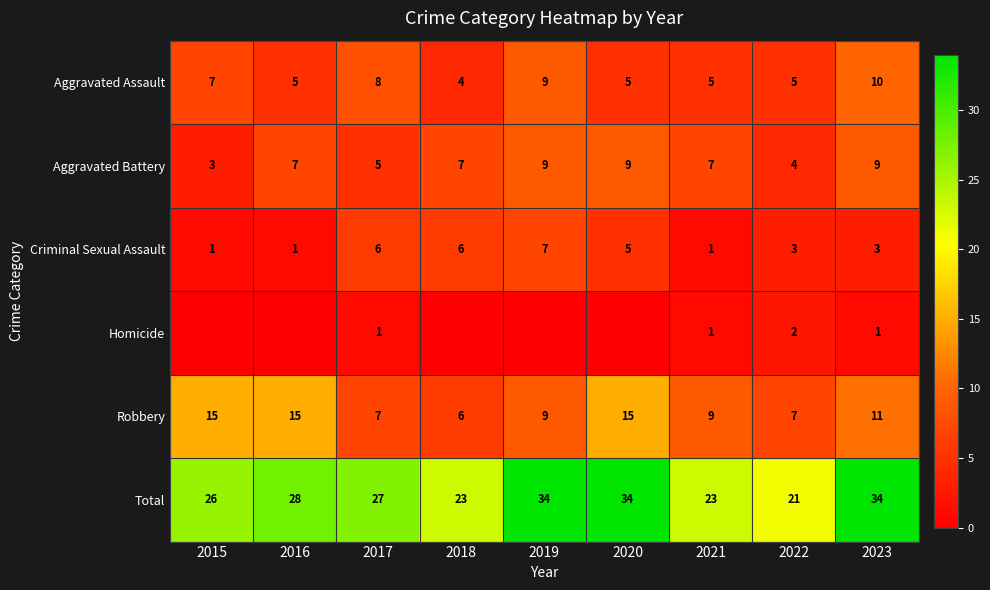

Is it true that Homicide equals 0 at 2022?

False